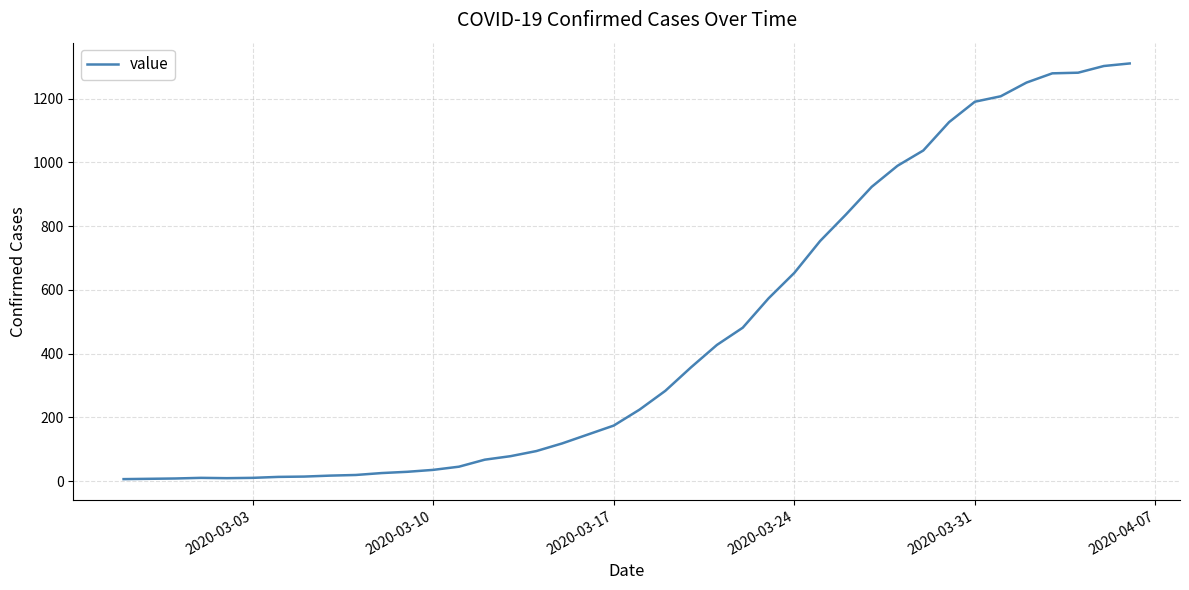

What is the difference between the maximum and minimum values?

1304